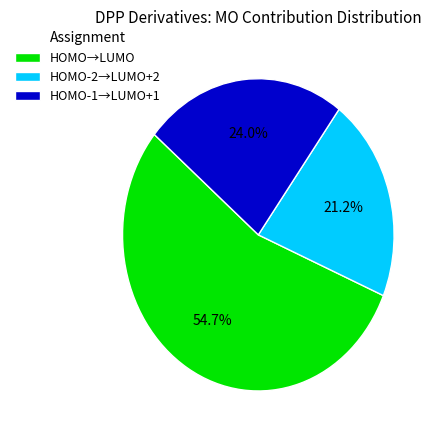

Approximately how many times larger is the value at HOMO-2→LUMO+2 compared to HOMO-1→LUMO+1?

0.9